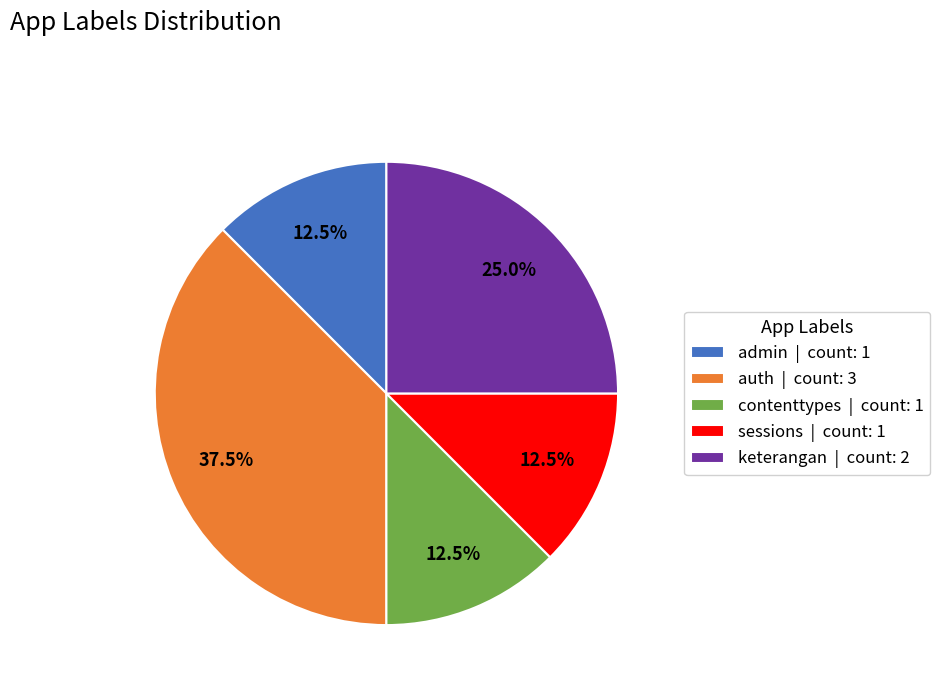

To the nearest percent, what is the average slice percentage?

20%